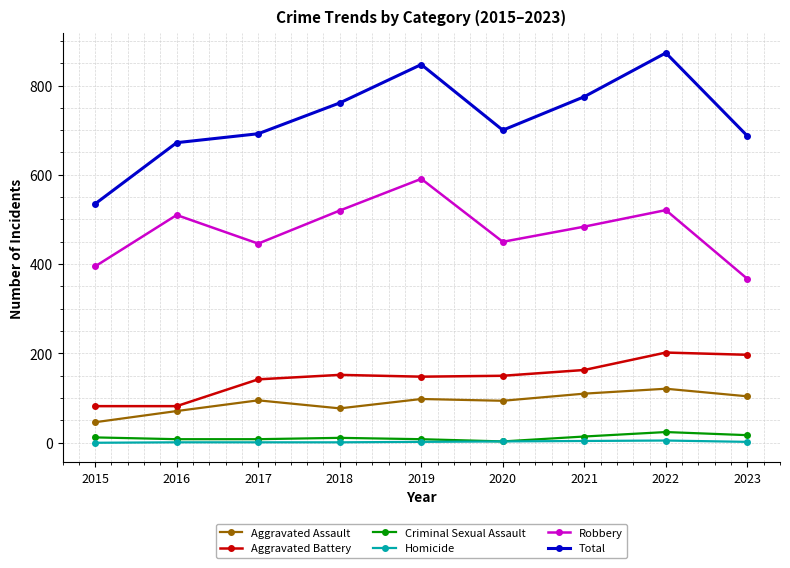

Is it true that Criminal Sexual Assault equals 8 at 2019?

True